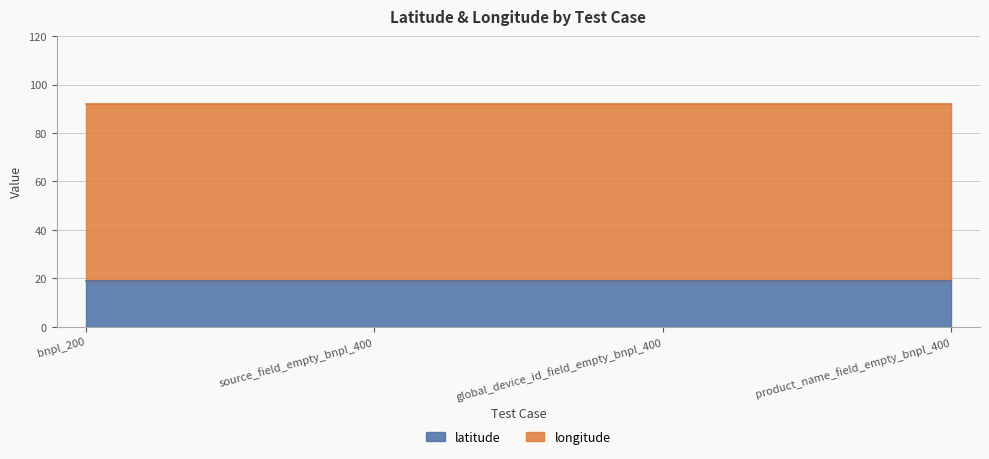

Does the chart have visible grid lines?

Yes